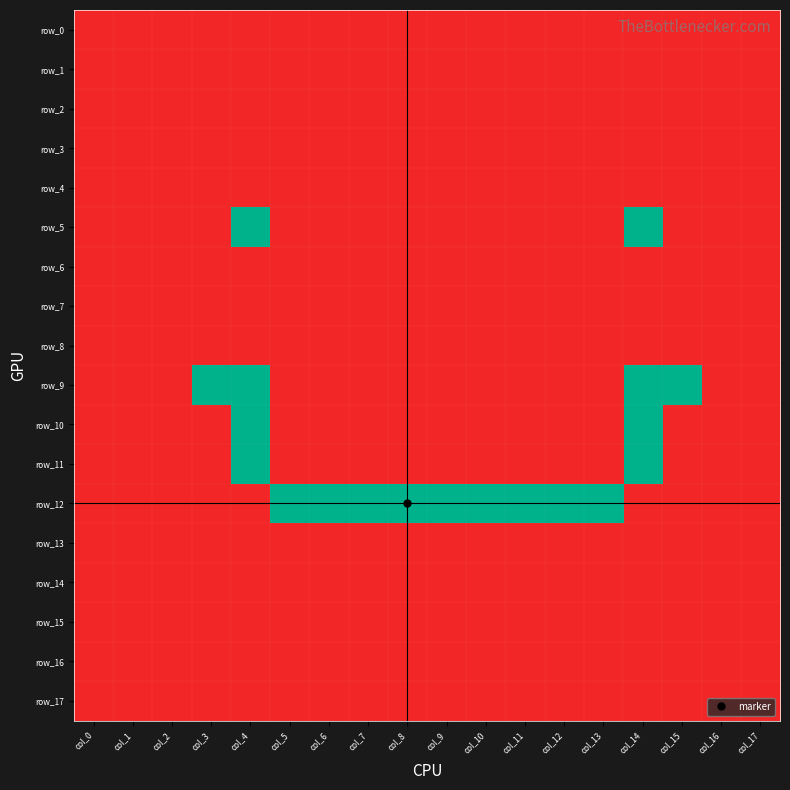

Which series has the largest total across all categories?

row_12